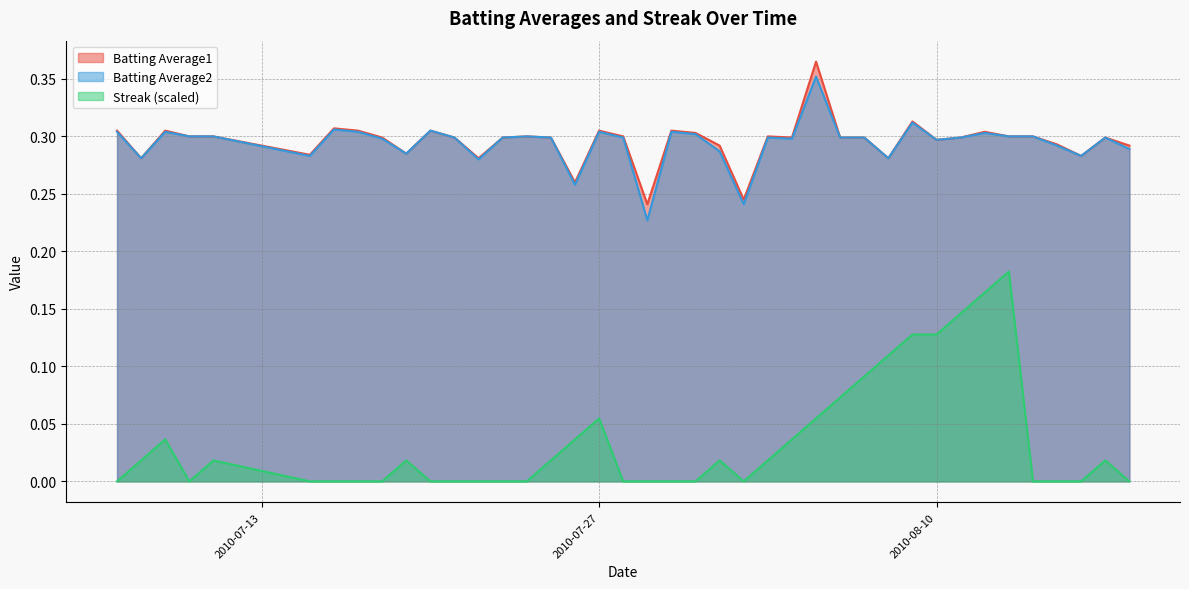

List the series in order of their peak value, highest first.

Batting Average1, Batting Average2, Streak (scaled)